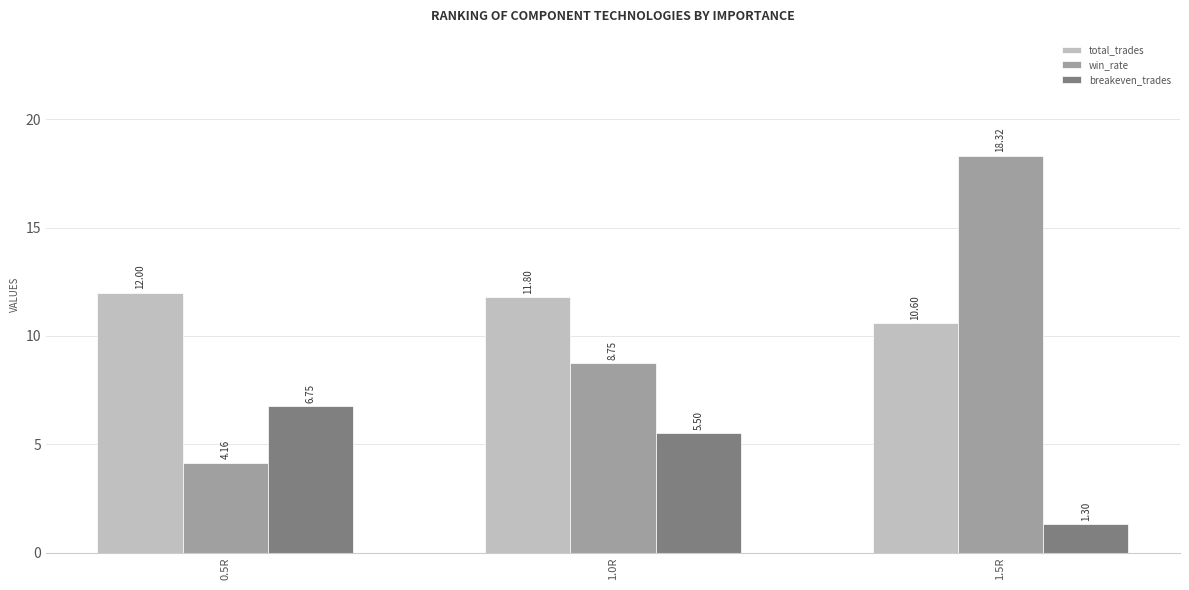

How many categories are shown in the chart?

3